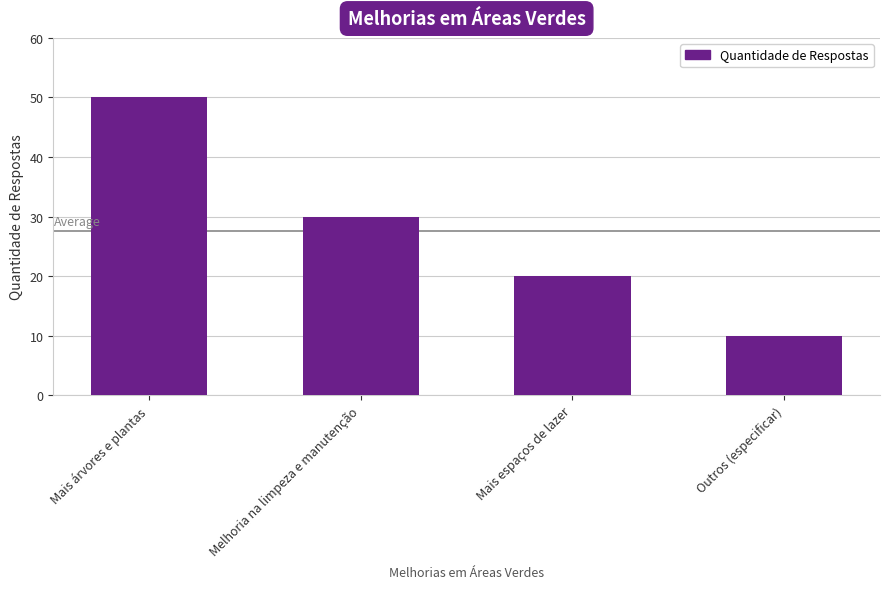

Where is the data nearest to the value 30?

Melhoria na limpeza e manutenção